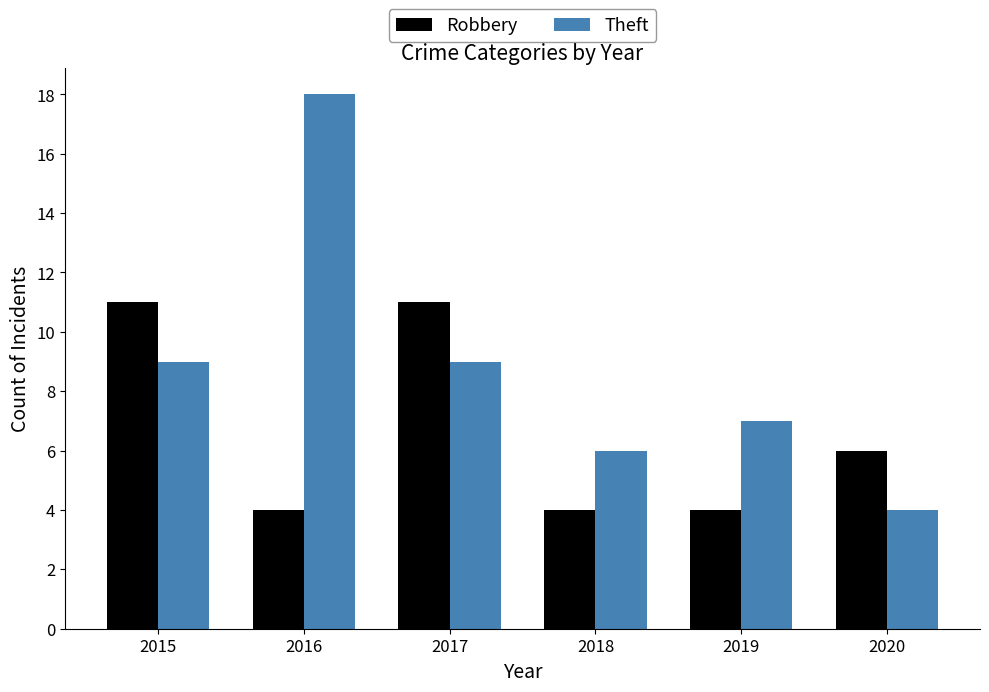

What is the difference between the second highest and second lowest values in the Theft series?

3